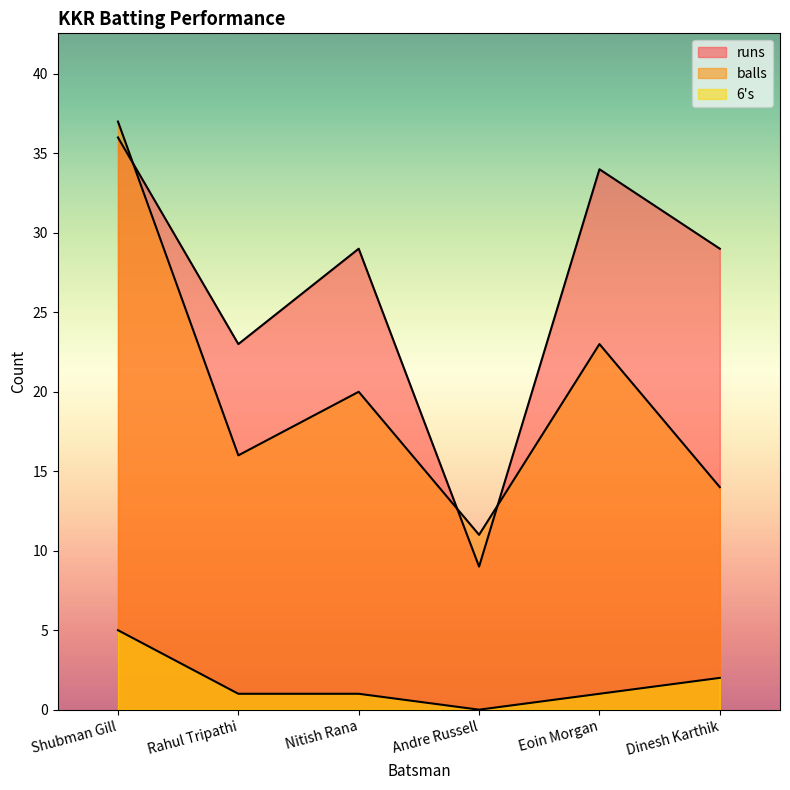

How many lines are shown in the chart?

3